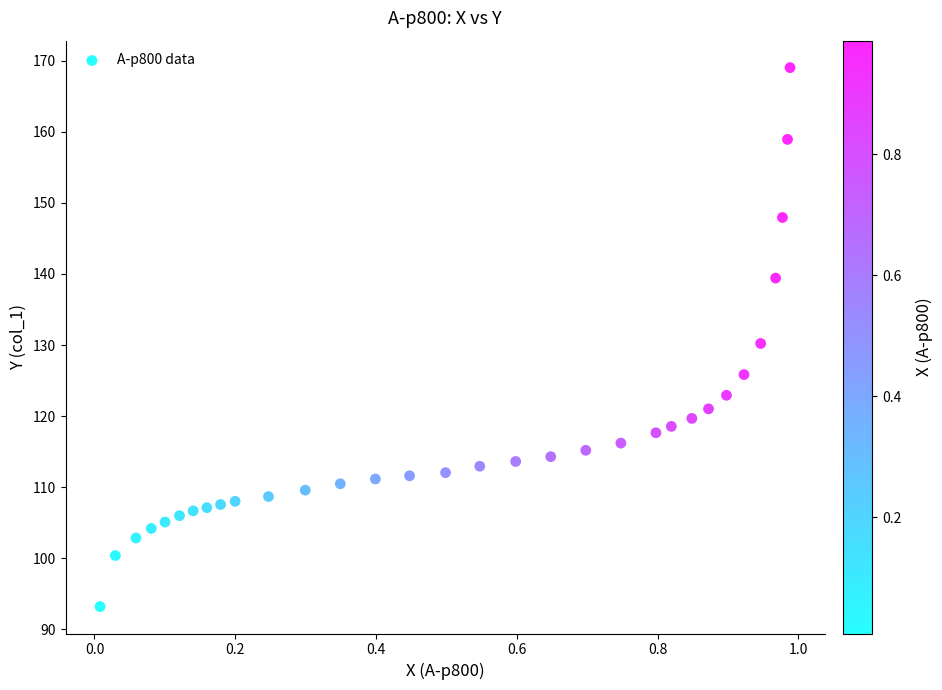

What is the range of Y values (max minus min)?

75.9